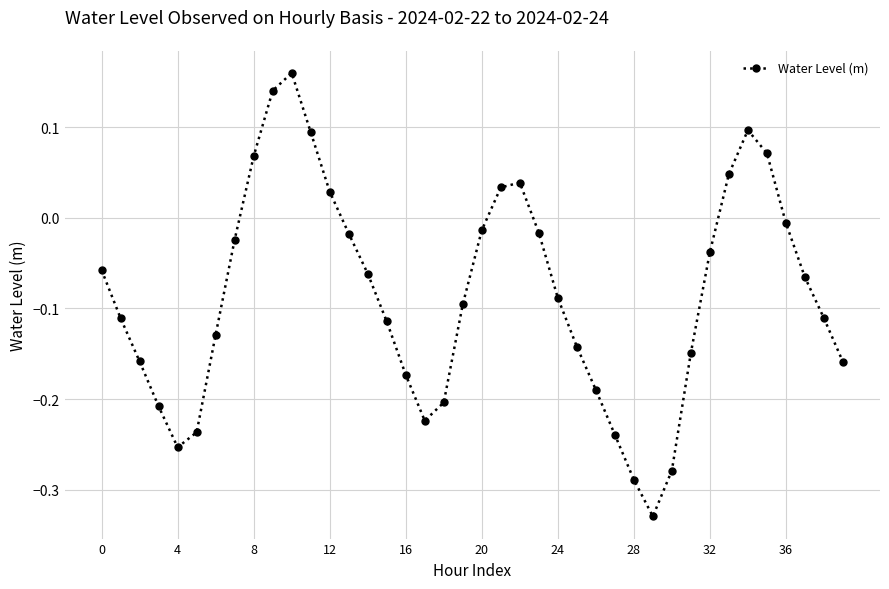

Does the chart display data point markers on the line(s)?

Yes